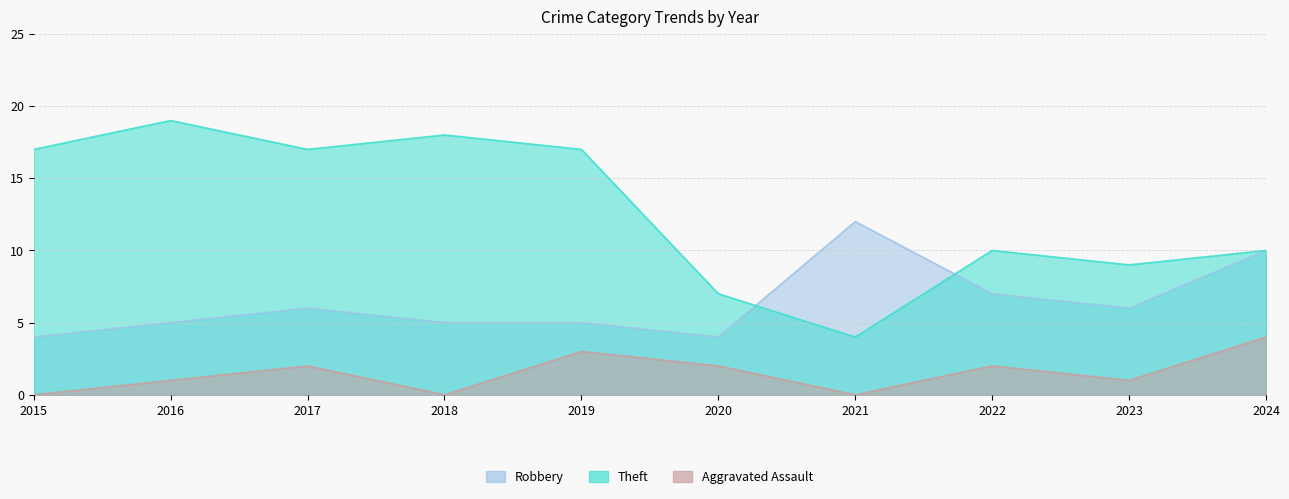

What is the value of the Theft point at the 10th from the left?

10